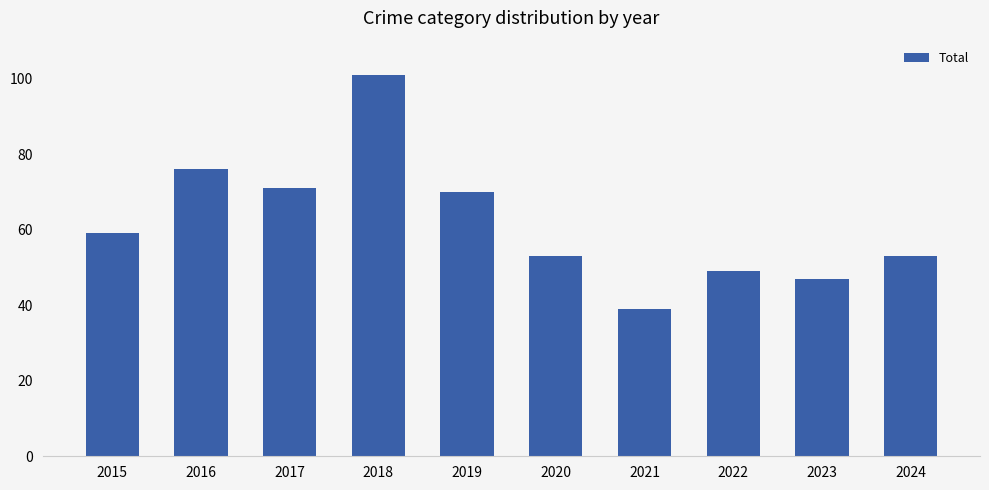

The chart shows a value of 39 at 2021. True or false?

True